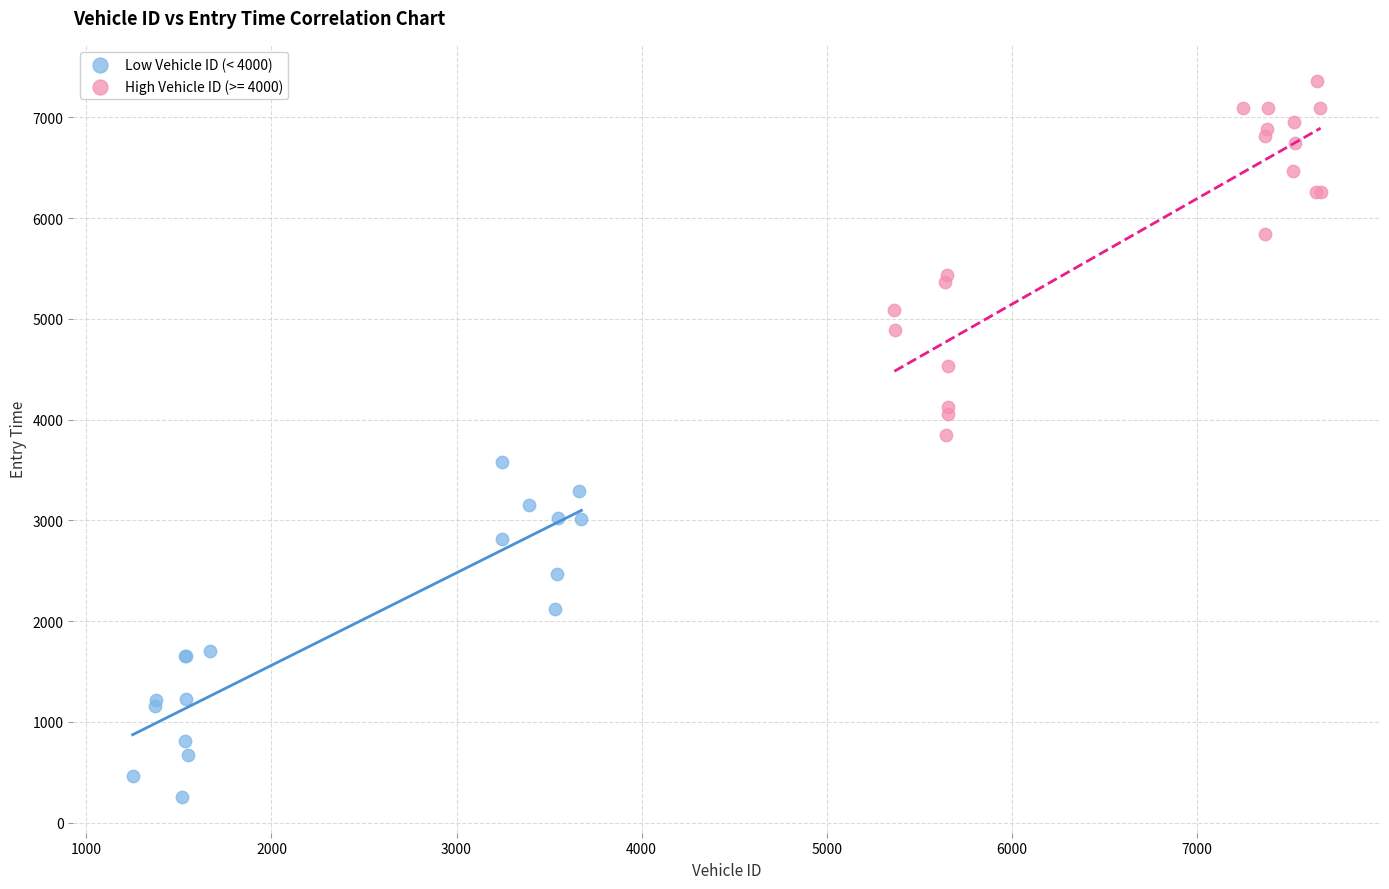

Which series contains the lowest Y value?

Low Vehicle ID (< 4000)